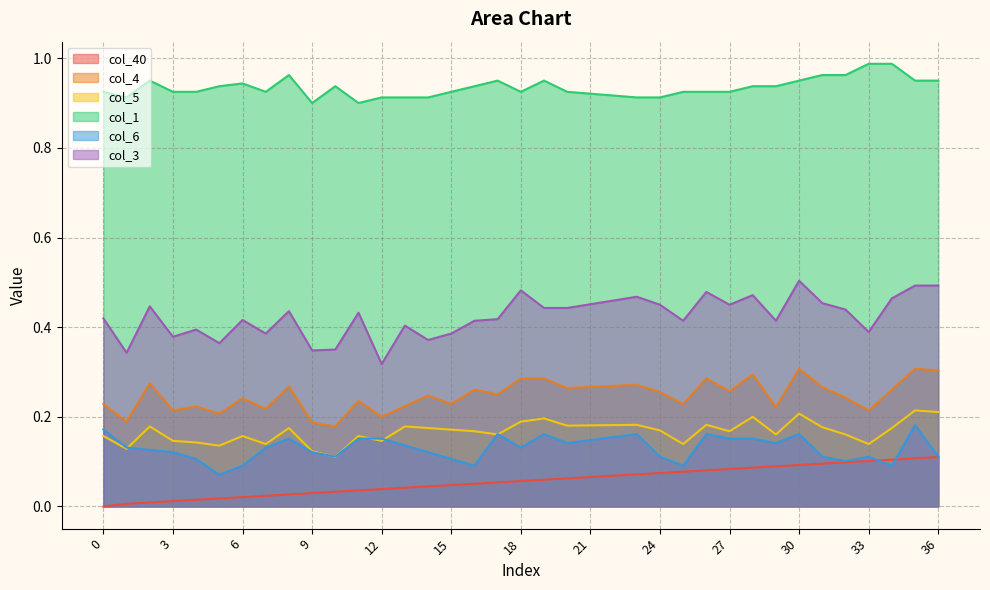

Which has a higher value, 24 or 0?

24